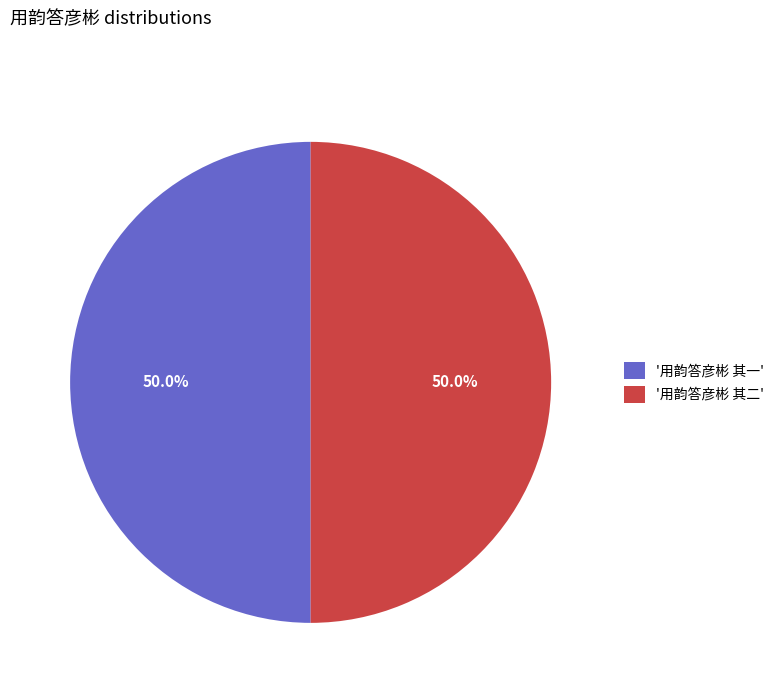

Do '用韵答彦彬 其一' and '用韵答彦彬 其二' together represent more than half of the pie?

Yes